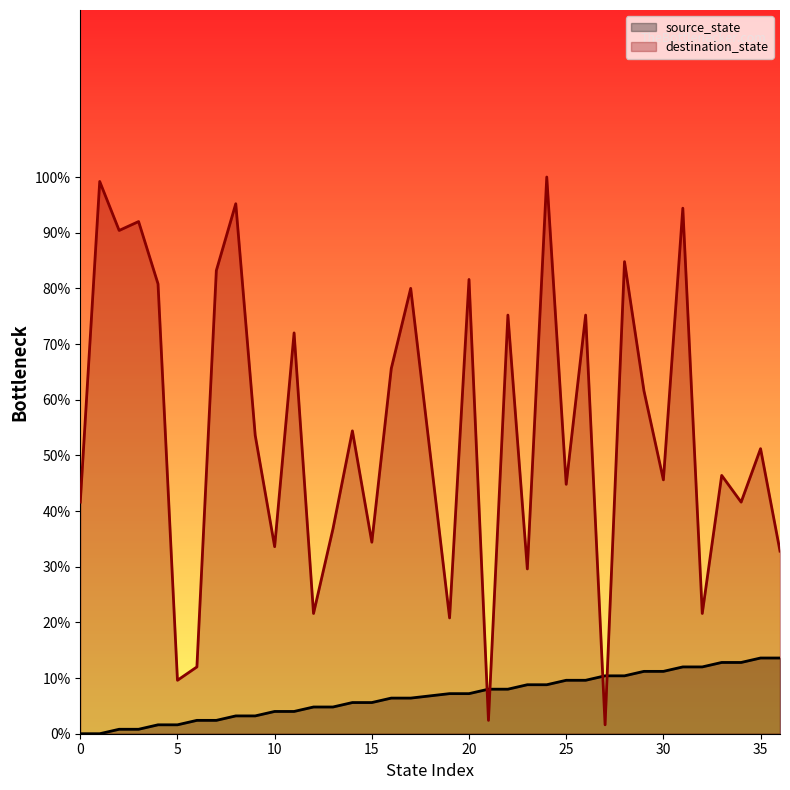

How many lines are shown in the chart?

2